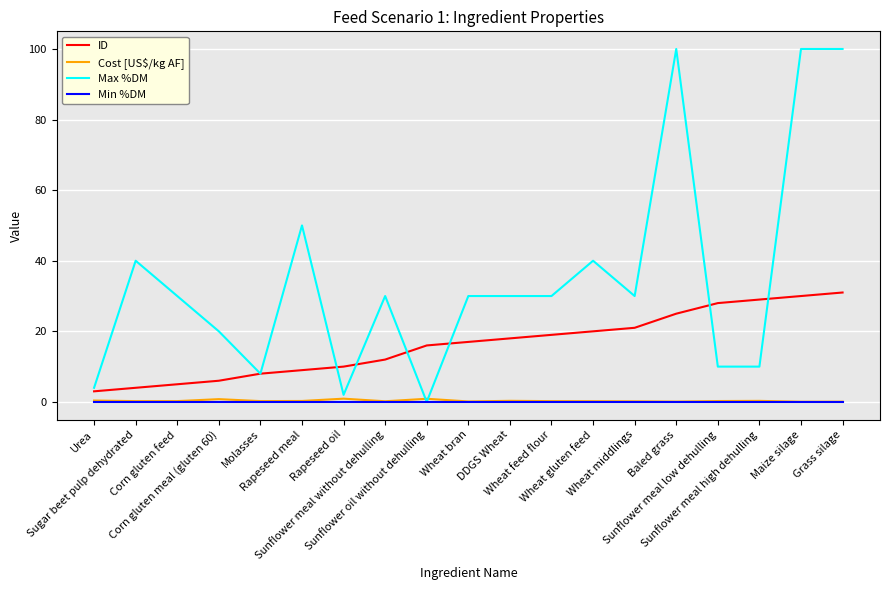

Which series has the largest range (max minus min)?

Max %DM